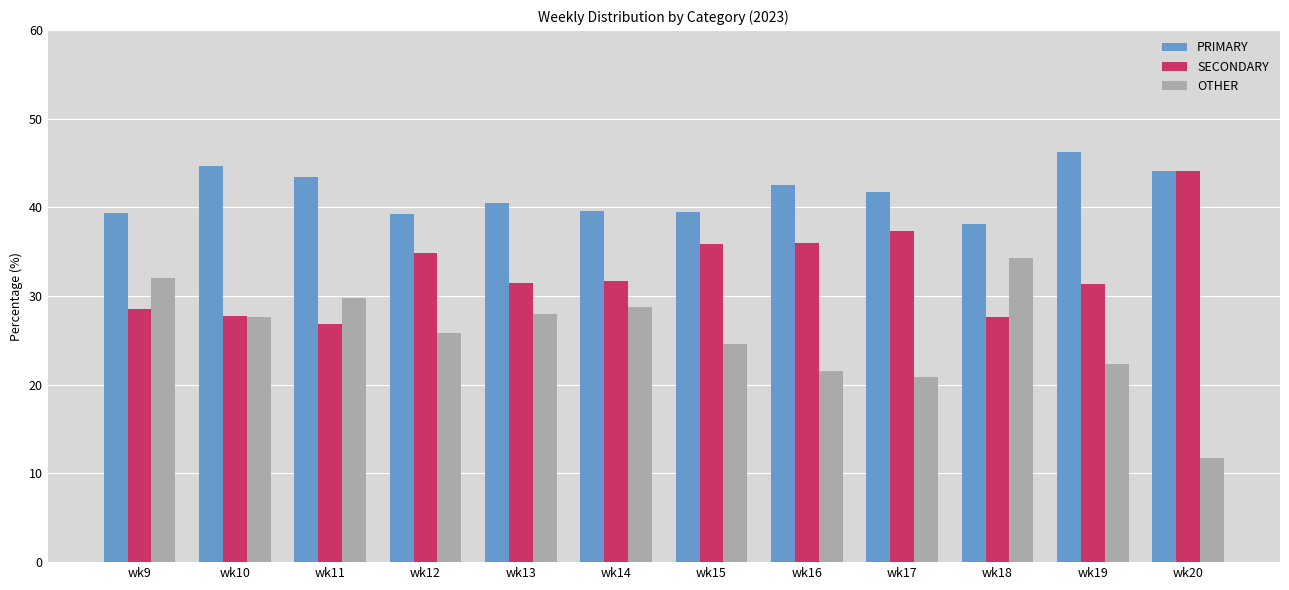

At how many categories does at least one series exceed 21?

12